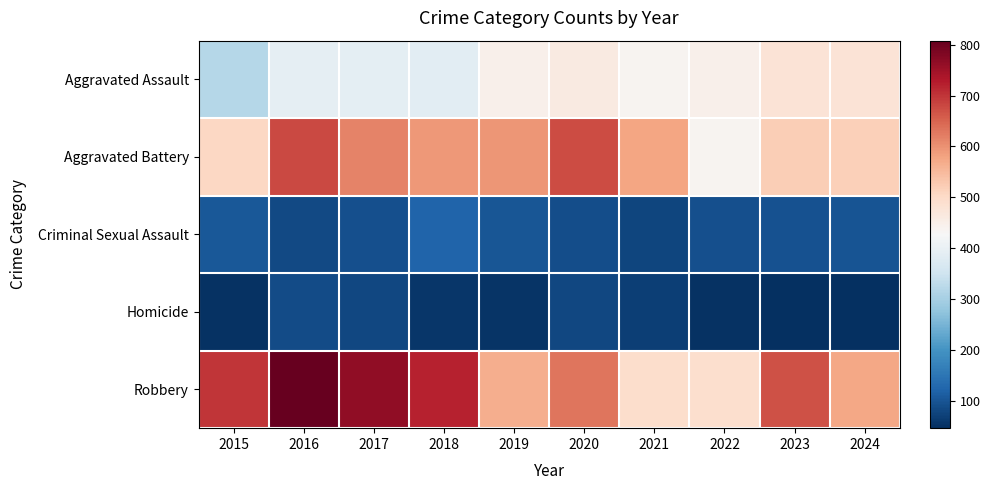

Between 2017 and 2021, which series saw the biggest shift?

Robbery